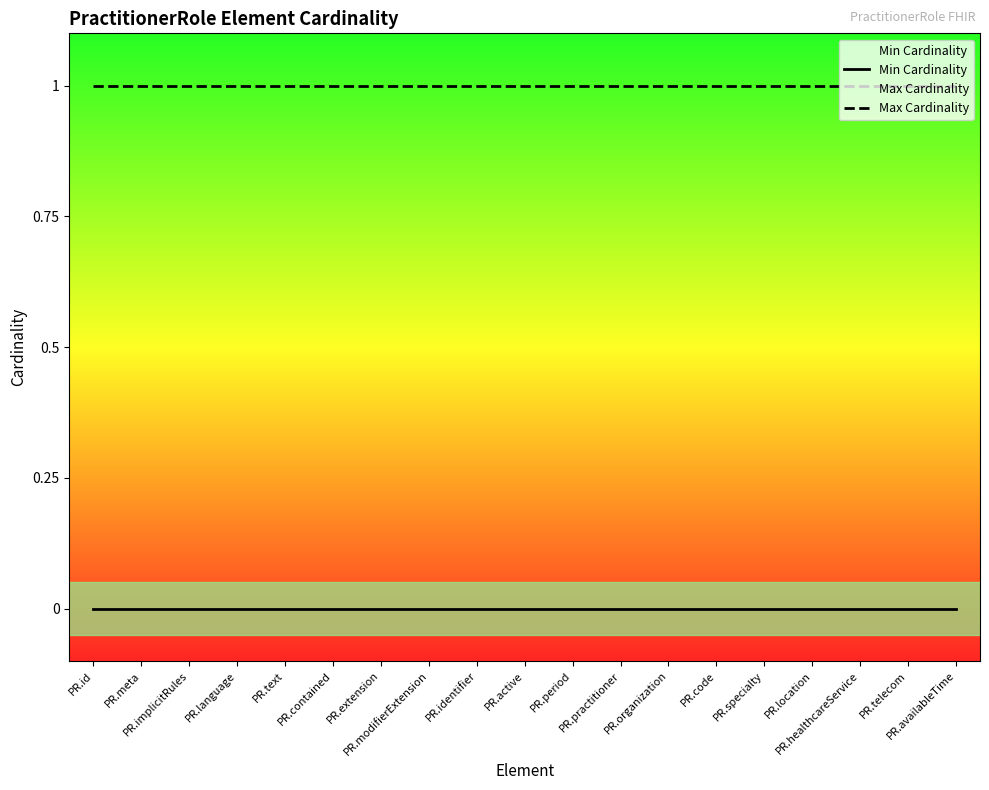

At which category is the sum across all series the highest?

PR.id